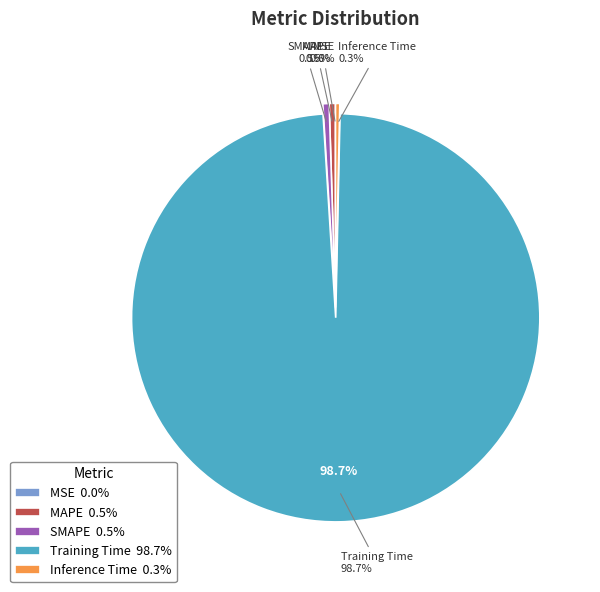

Is there a majority slice in this chart?

Yes